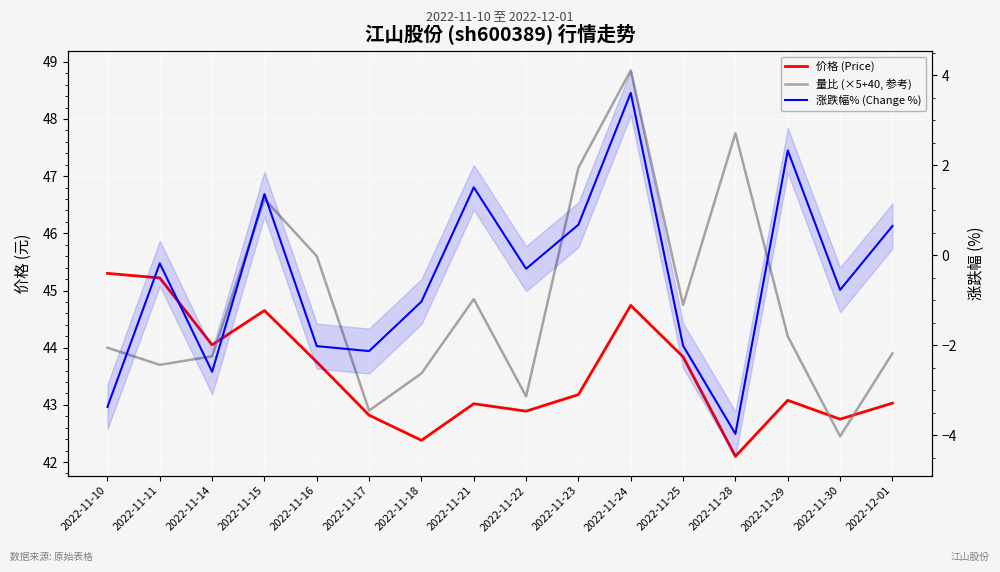

How many series are shown in this chart?

3